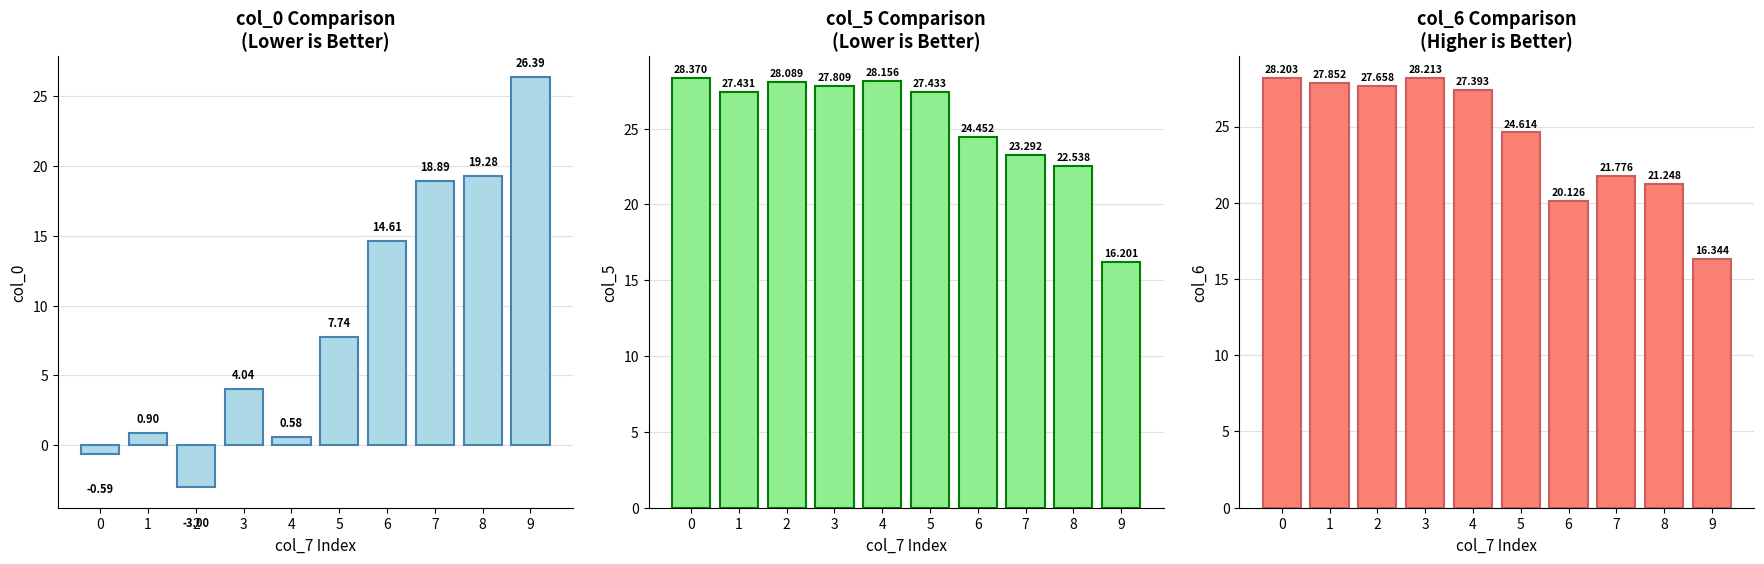

Which label corresponds to the smallest value in the chart?

2